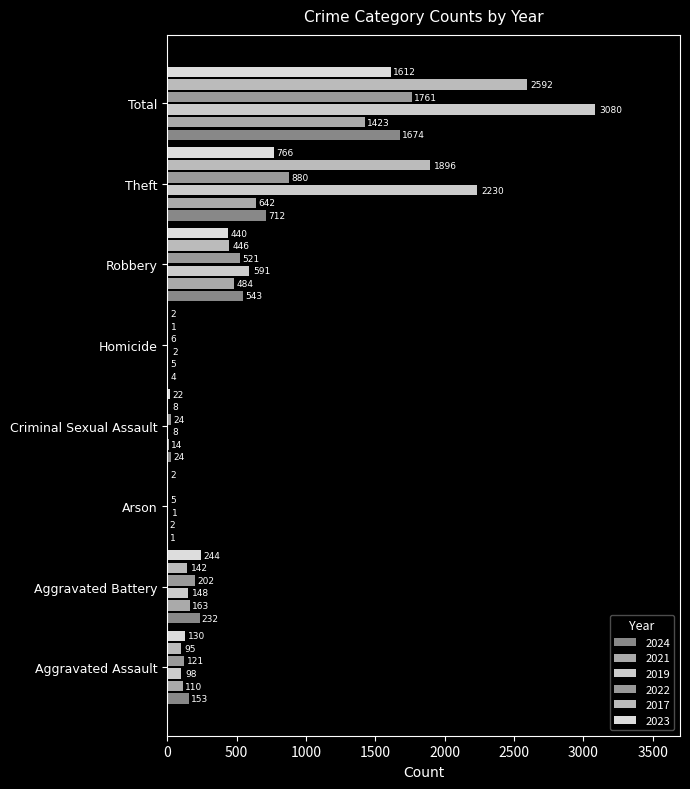

Count the number of categories in the chart.

8